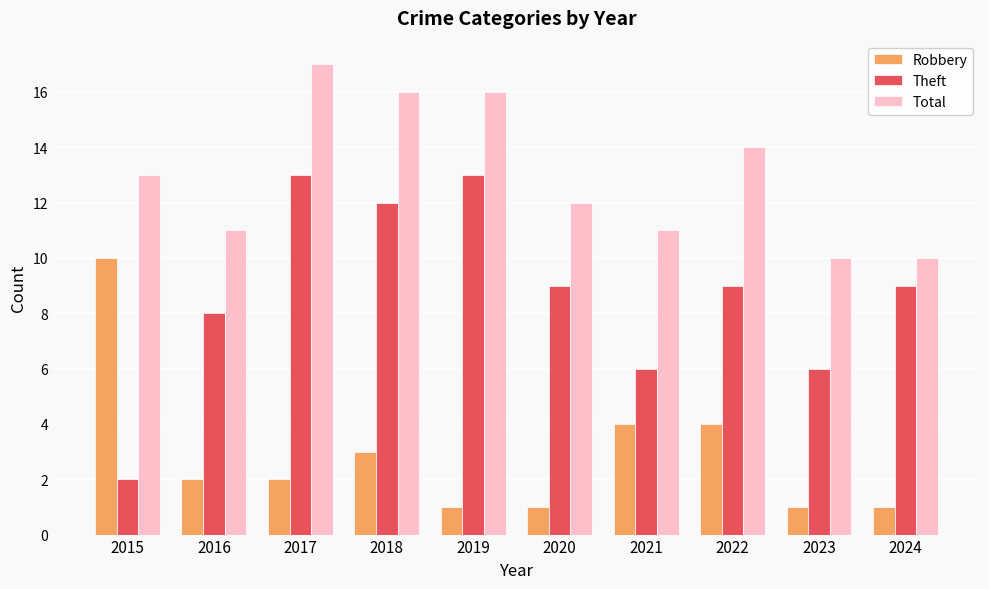

At which label is Total closest to 13?

2015